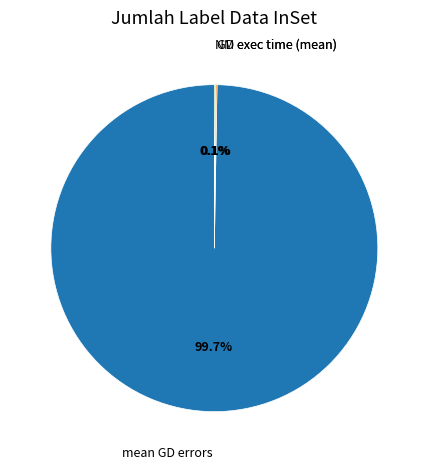

Does any single category account for the majority?

Yes